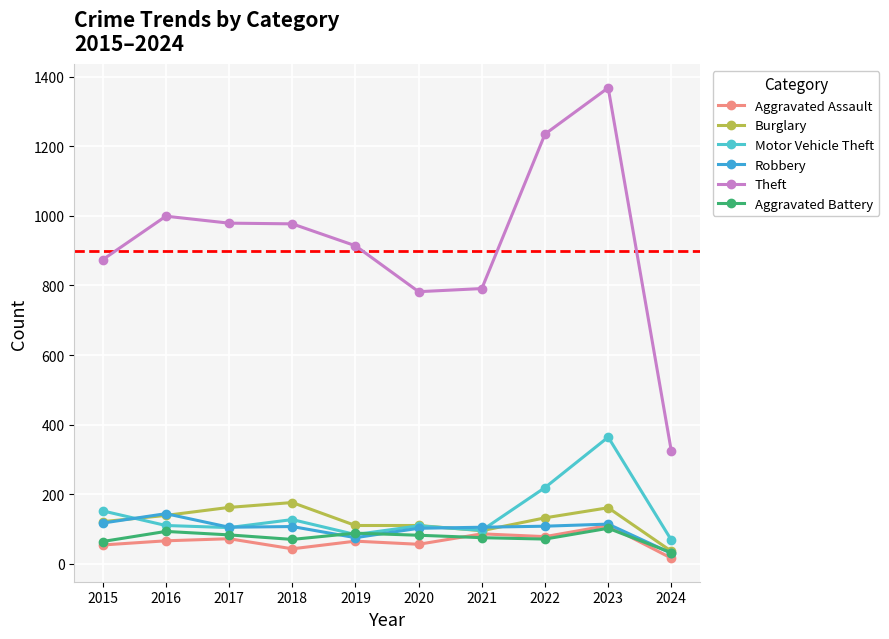

Reading right to left, list all the values displayed in this chart.

Aggravated Assault: 16	110	78	86	56	65	43	72	66	54
Burglary: 36	161	132	95	110	110	176	162	139	121
Motor Vehicle Theft: 68	364	219	96	109	84	127	104	110	152
Robbery: 30	114	108	105	102	75	107	105	144	117
Theft: 323	1368	1235	791	782	914	977	979	999	874
Aggravated Battery: 32	102	71	75	82	88	70	83	93	64